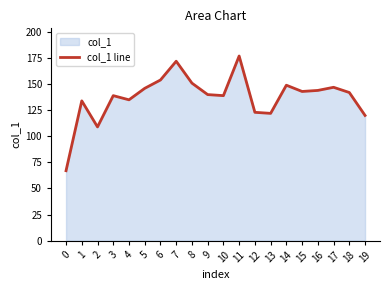

The chart shows a value of 177 at 11. True or false?

True